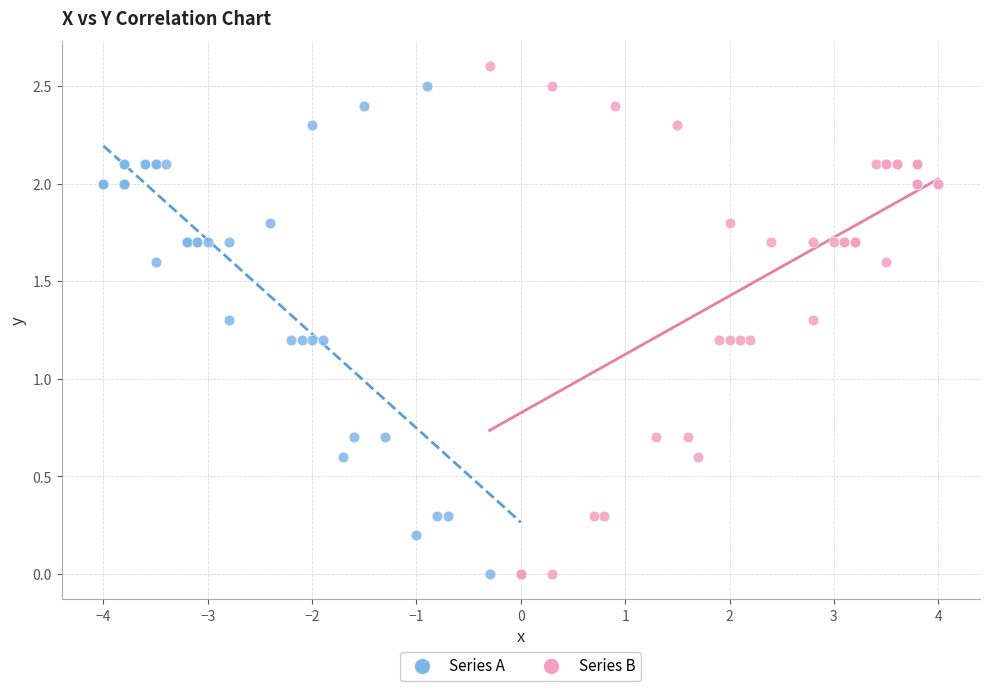

Which series has the widest spread of Y values?

Series B